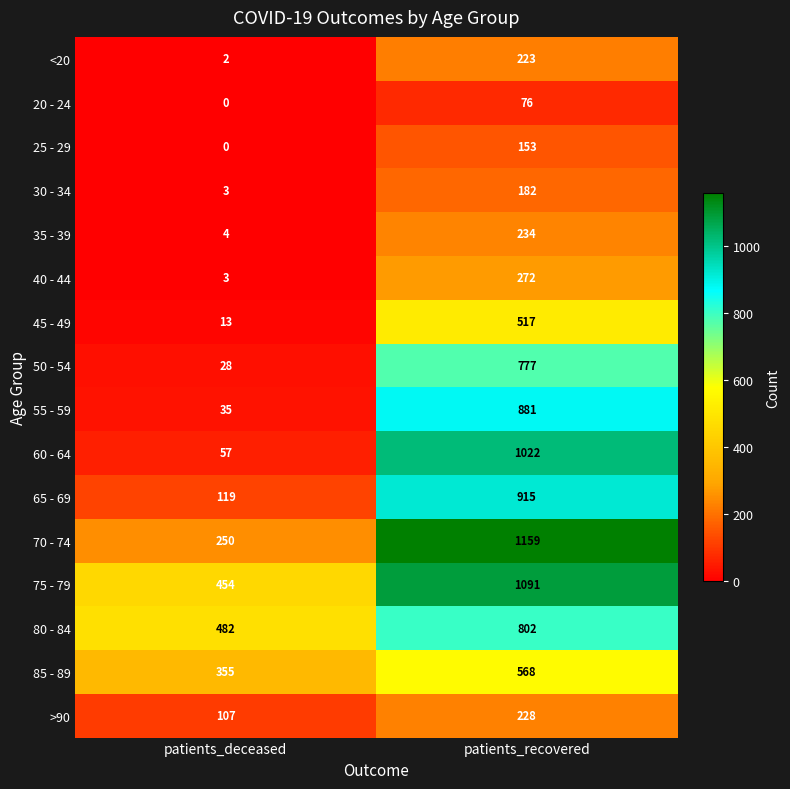

Where is 65 - 69 nearest to the value 517?

patients_deceased